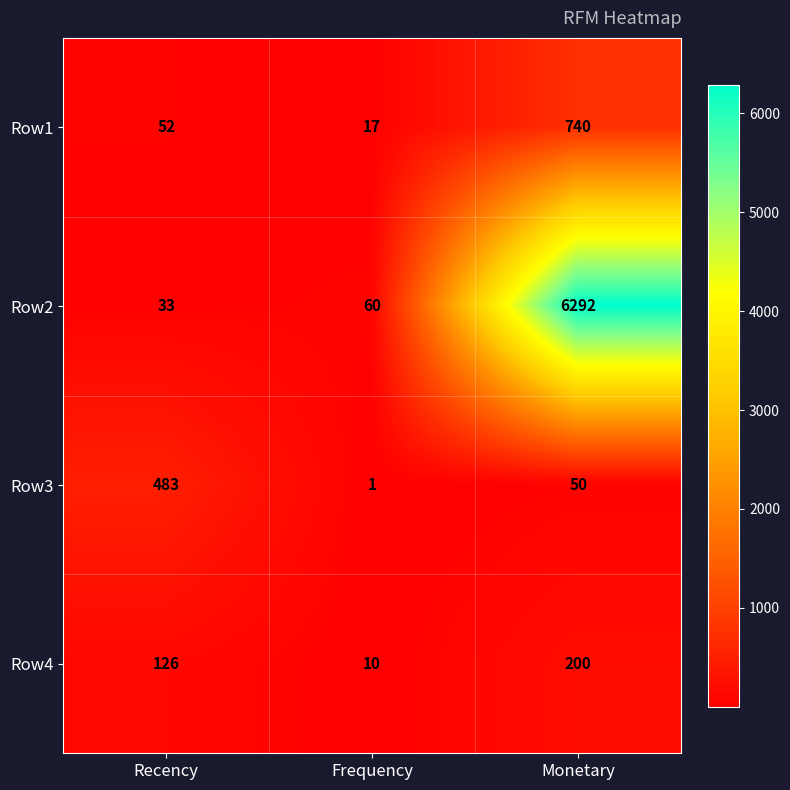

How many Row3 values are between 1 and 483?

3